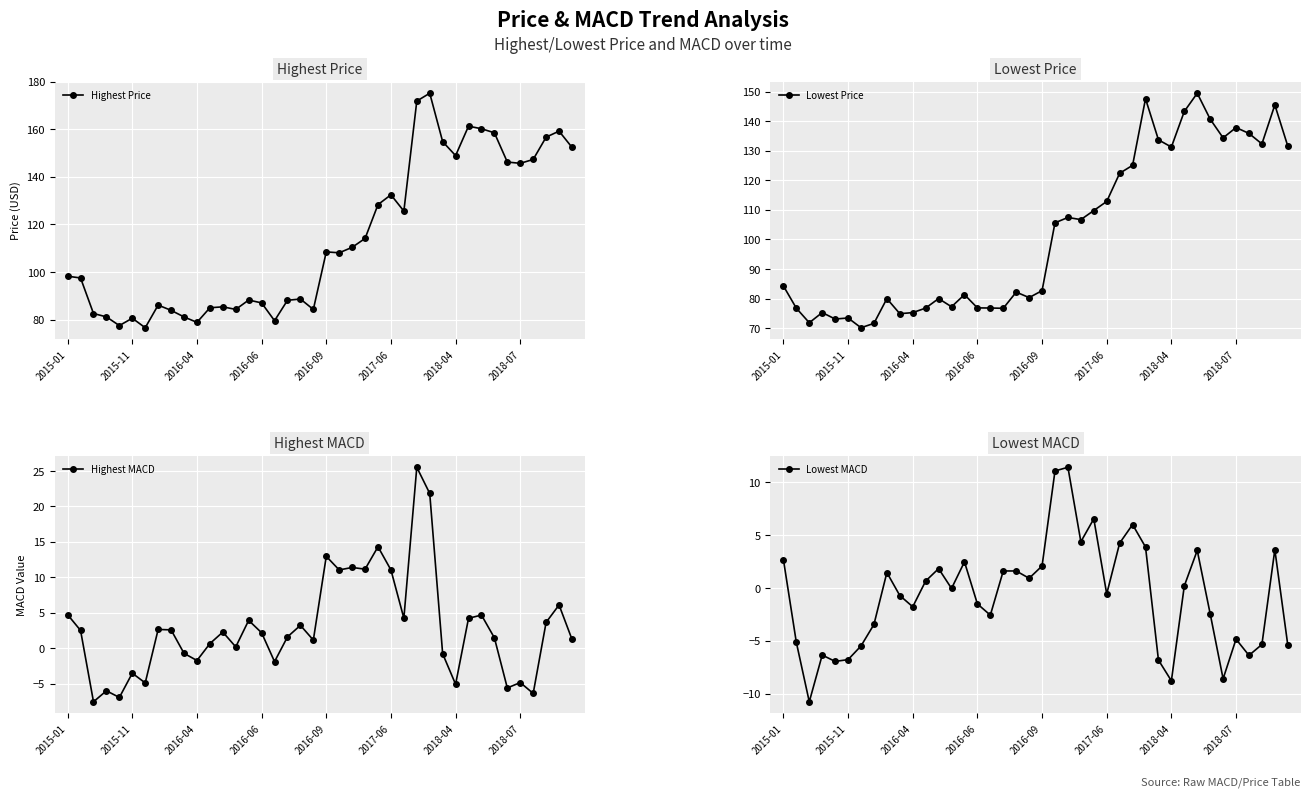

What is the smallest value displayed?

-10.7